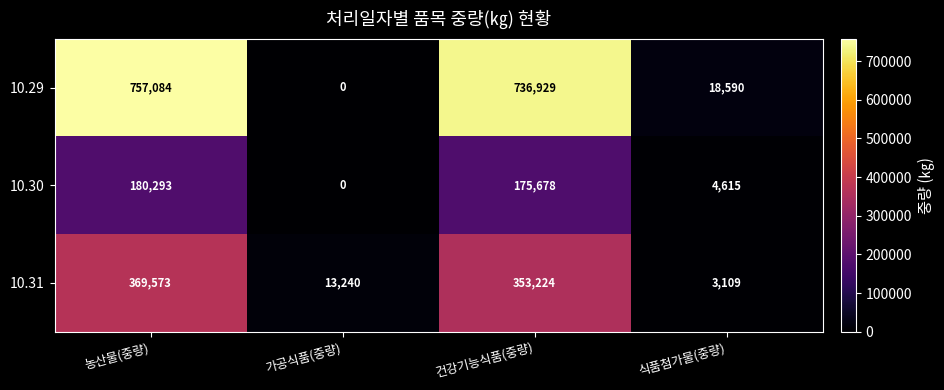

How many values in the 10.31 series are below 353224?

2